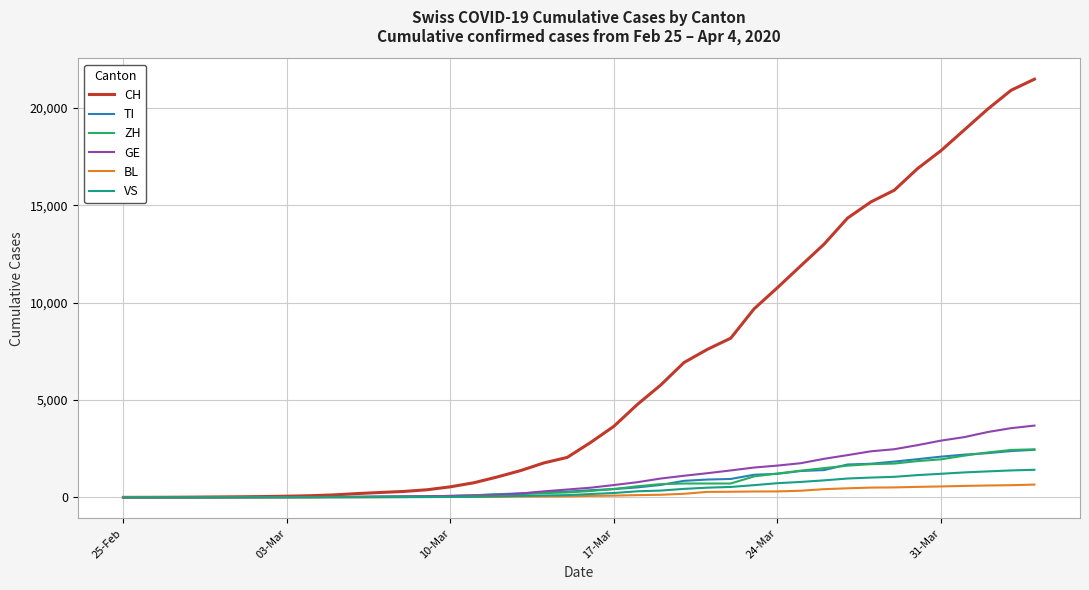

Count the number of categories in the chart.

40